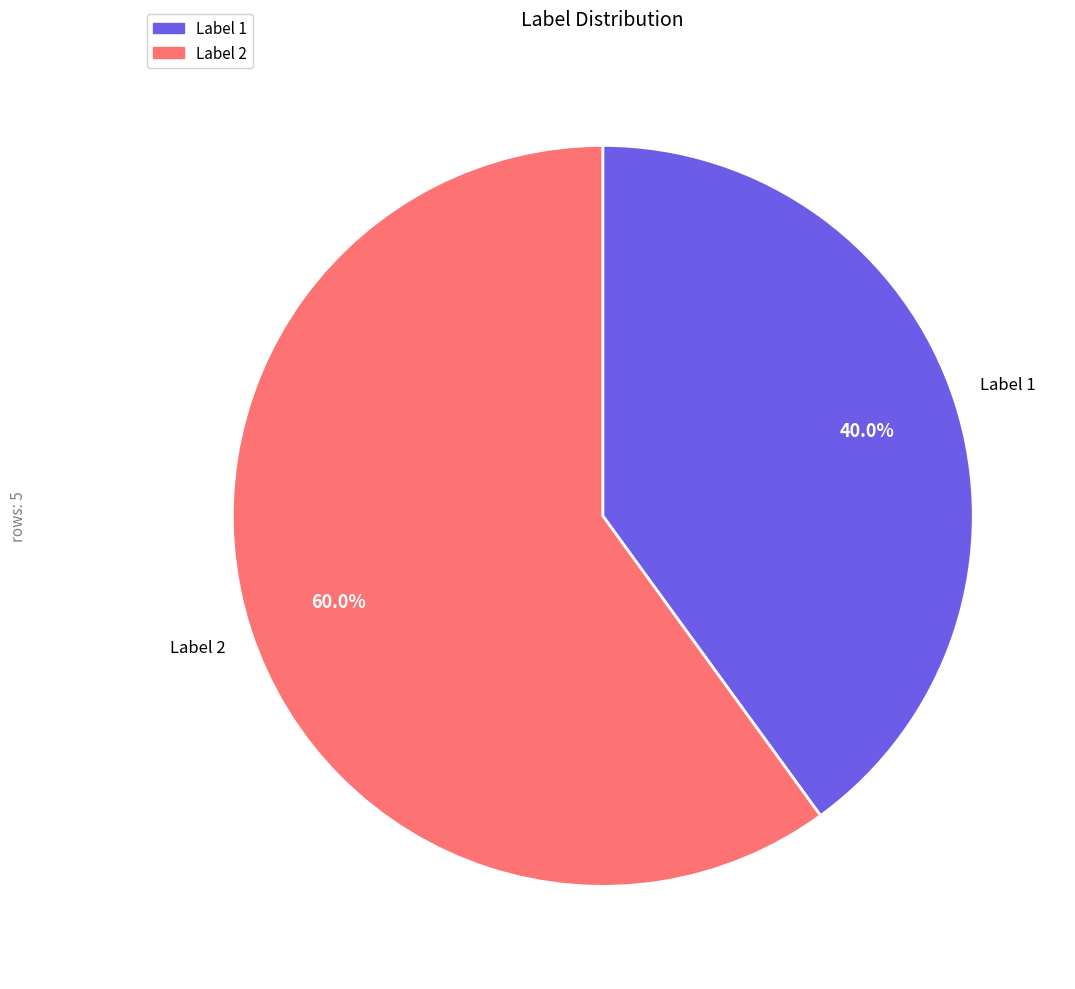

To the nearest percent, what is the difference between the largest and smallest slice percentages?

20%